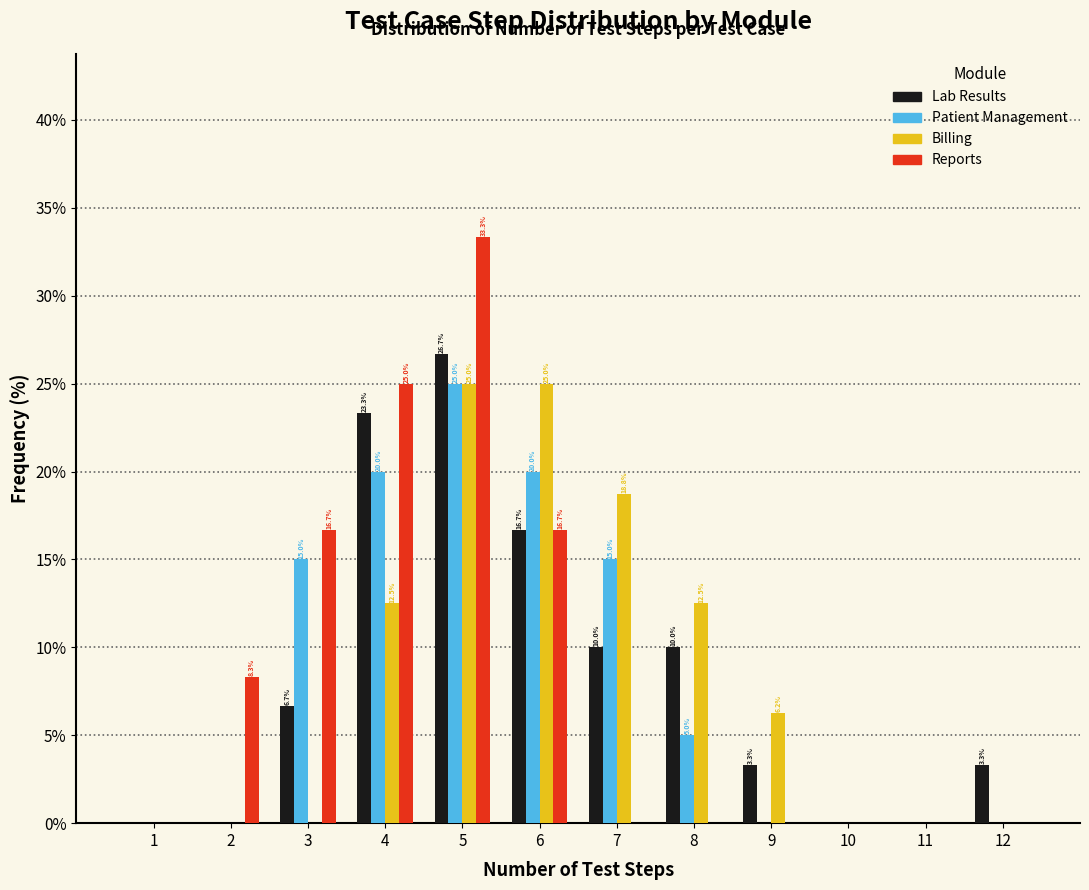

Where does the Patient Management series first go above 5?

3